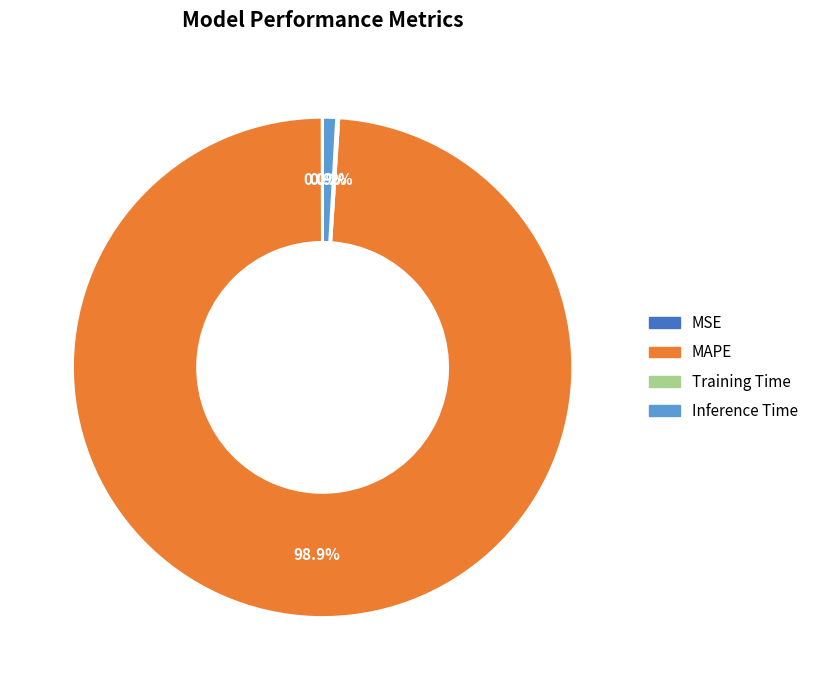

Which has a higher value, Inference Time or MAPE?

MAPE